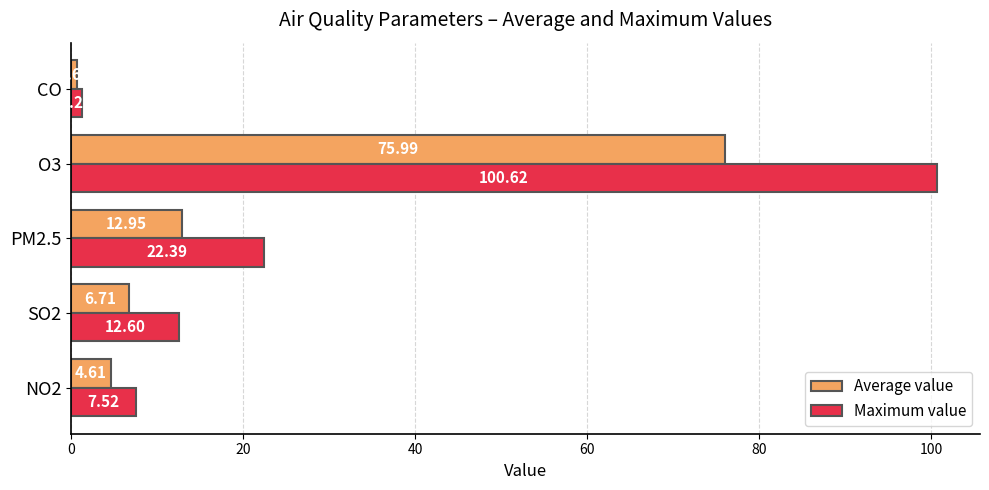

What is the difference between the highest and lowest values at CO?

0.5